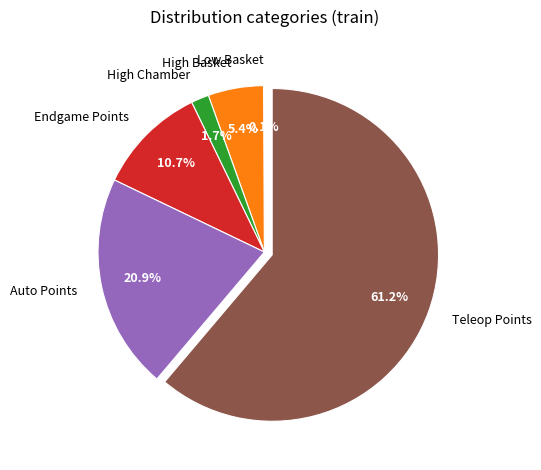

Is there any slice that represents more than half of the pie?

Yes